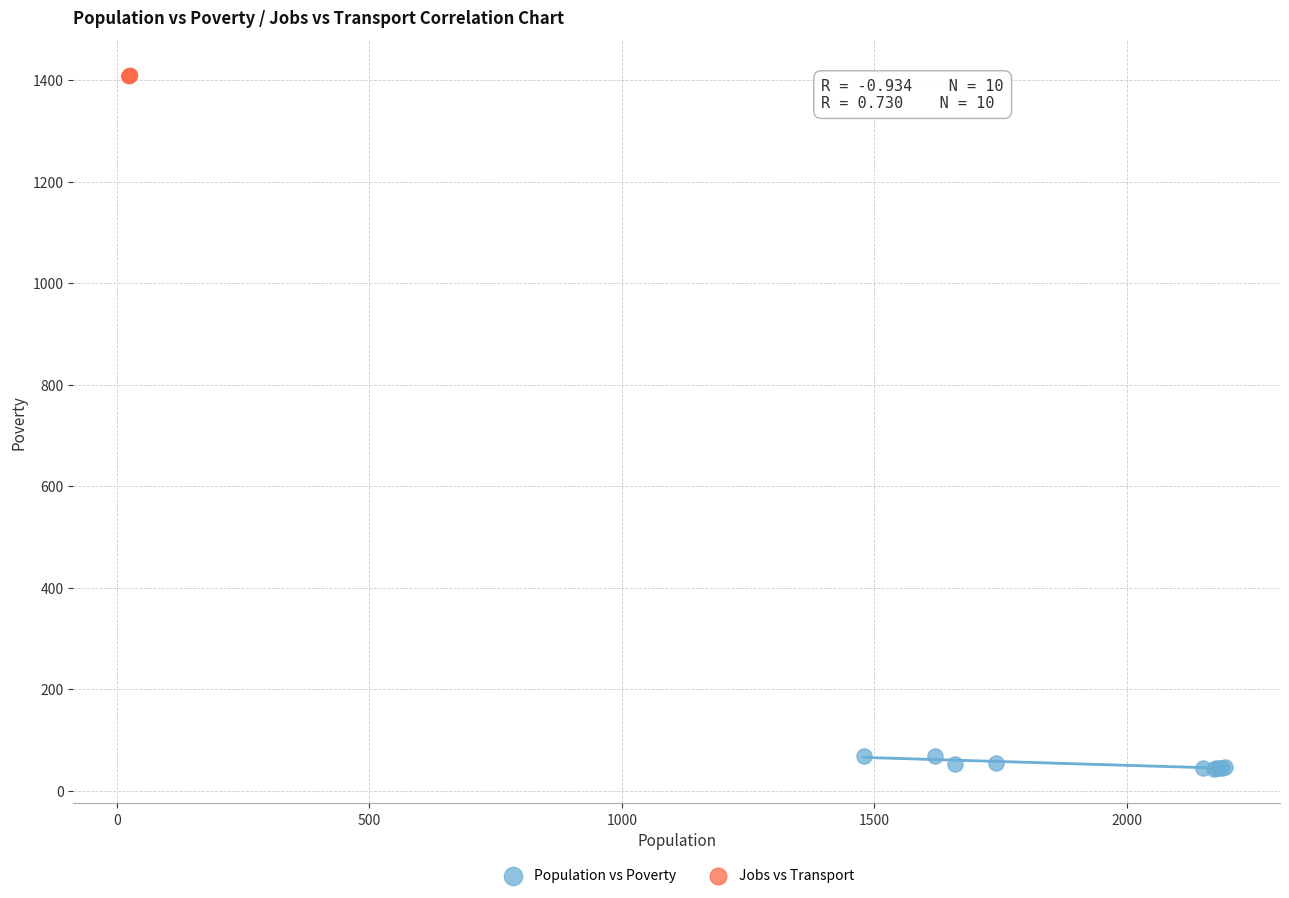

What are all the series names shown in the legend?

Population vs Poverty, Jobs vs Transport